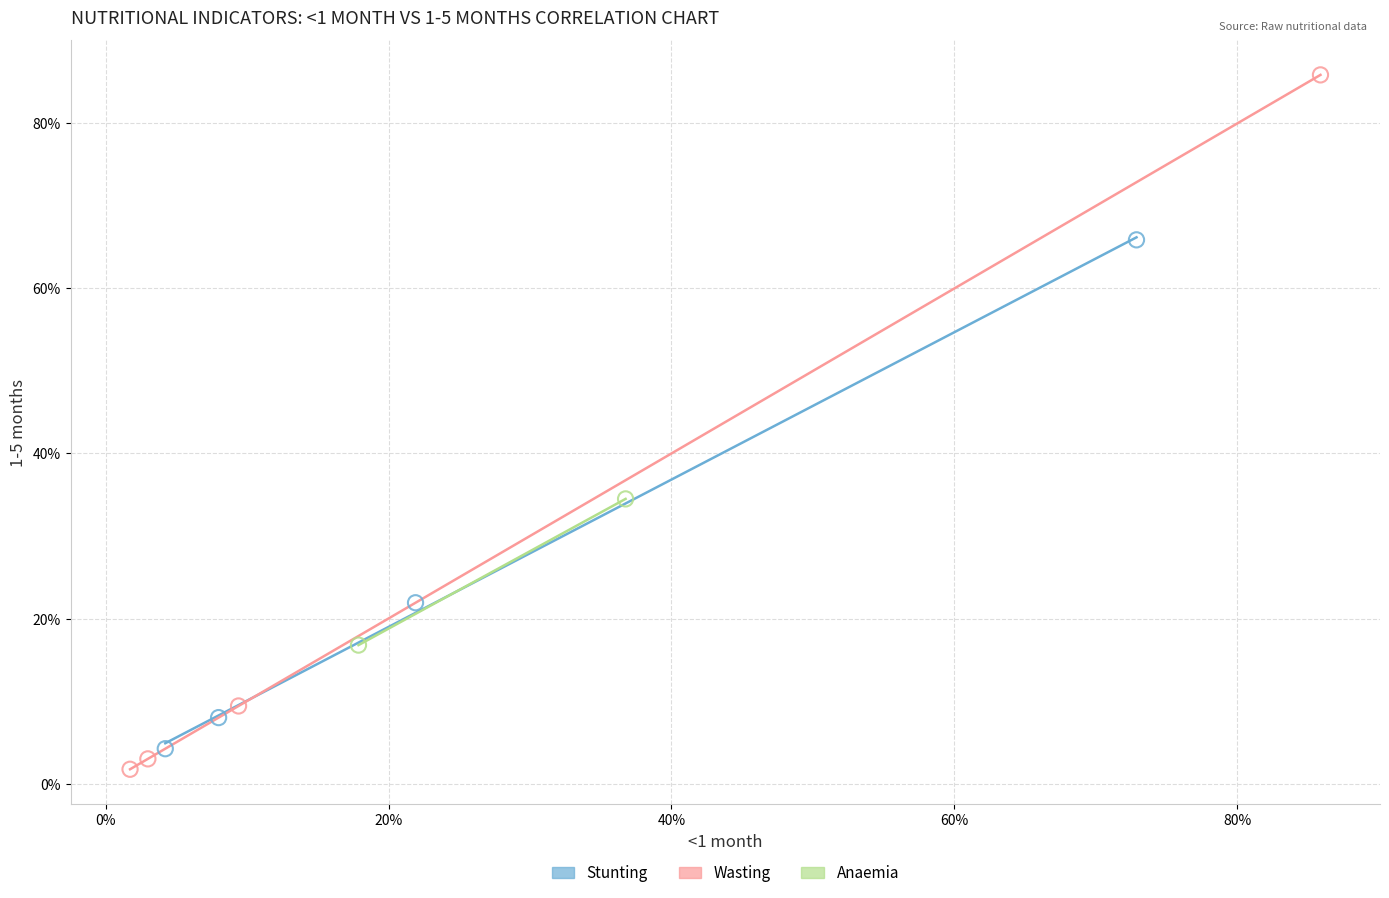

What are all the series names shown in the legend?

Stunting, Wasting, Anaemia